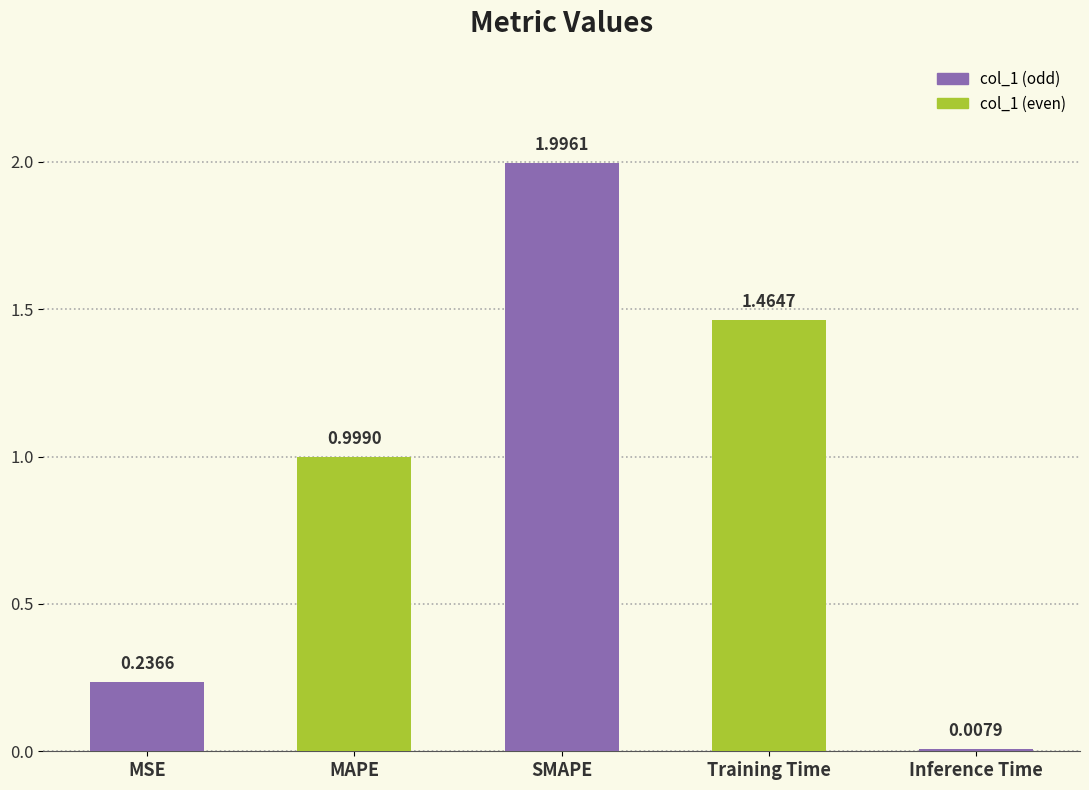

What is the change in value from MAPE to SMAPE?

+1.0